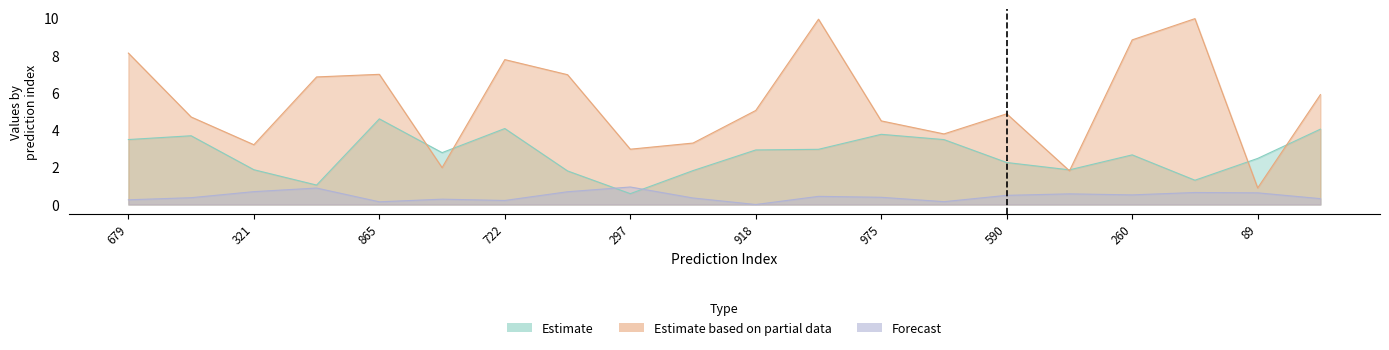

What is the label of the 1st point from the right?

19